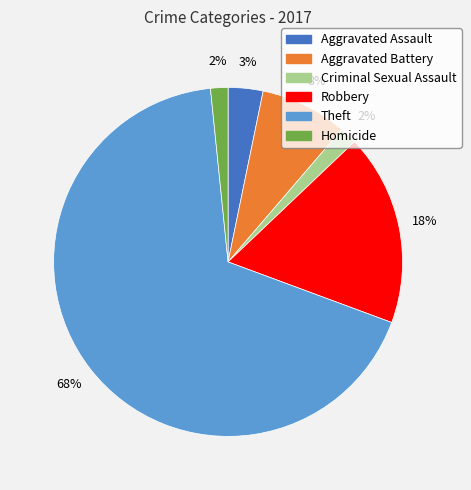

To the nearest percent, what percentage of the pie is Aggravated Assault?

3%